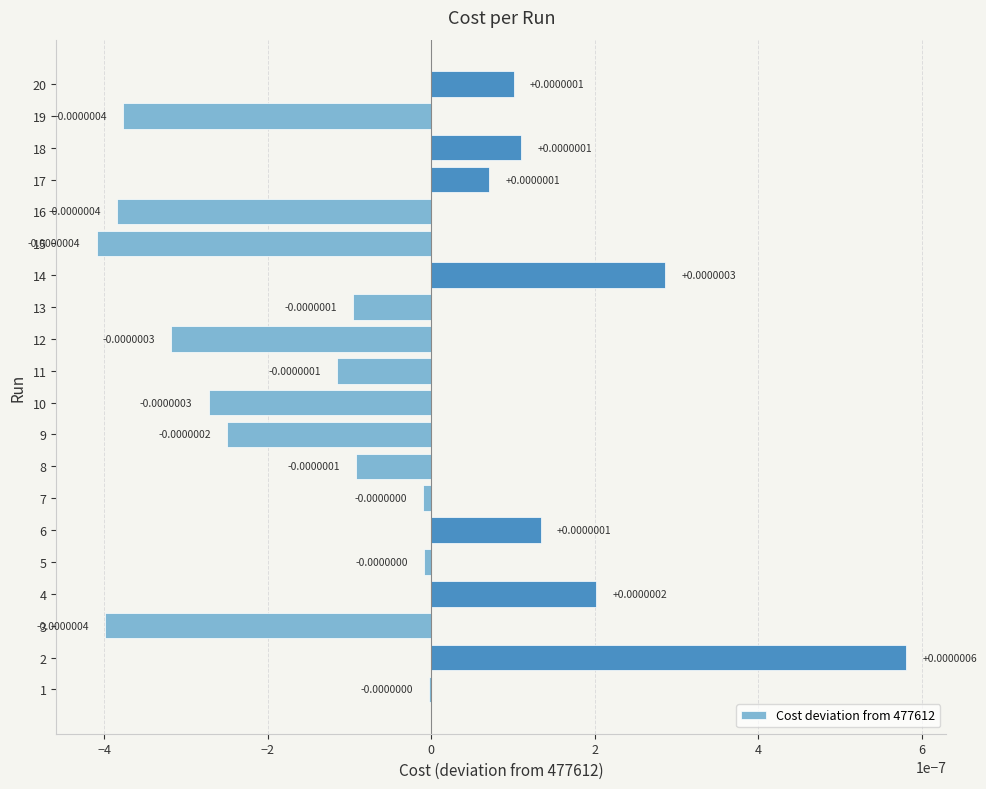

Between 10 and 19, which is larger?

10